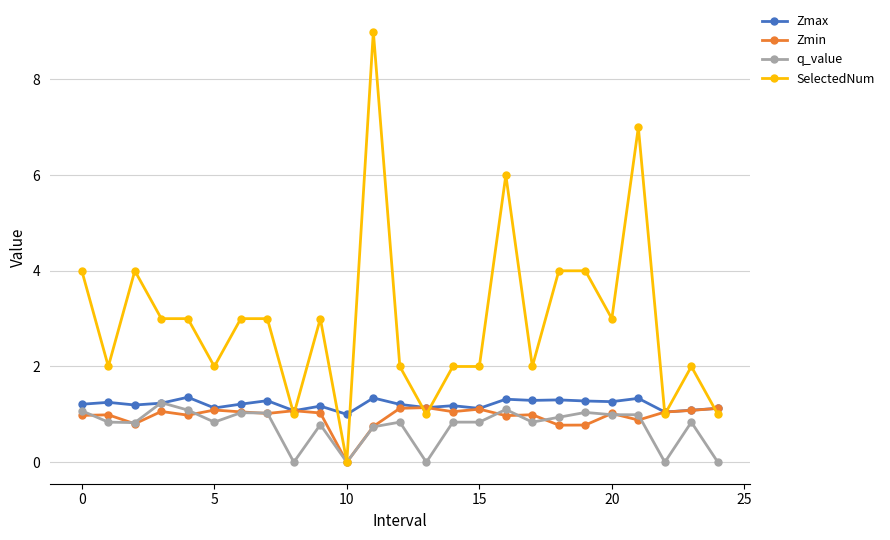

How many lines are shown in the chart?

4